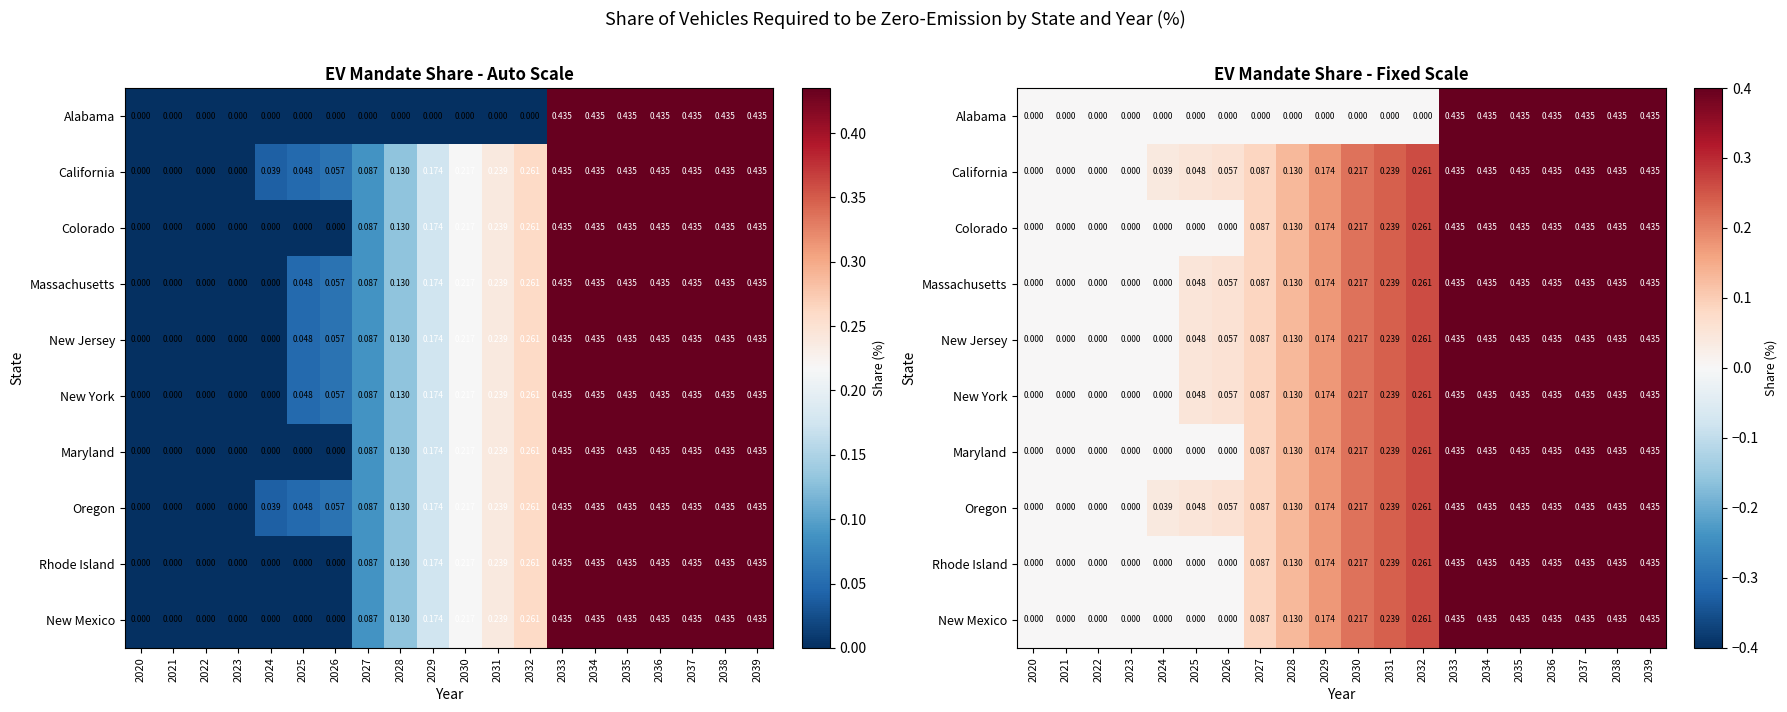

Rank the series at 2022 from lowest to highest value.

Alabama, California, Colorado, Massachusetts, New Jersey, New York, Maryland, Oregon, Rhode Island, New Mexico